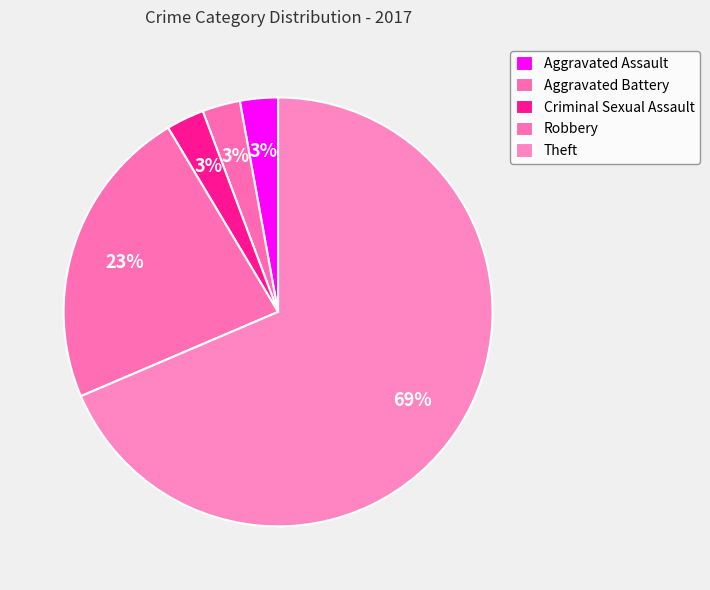

Which slice is the smallest?

Aggravated Assault